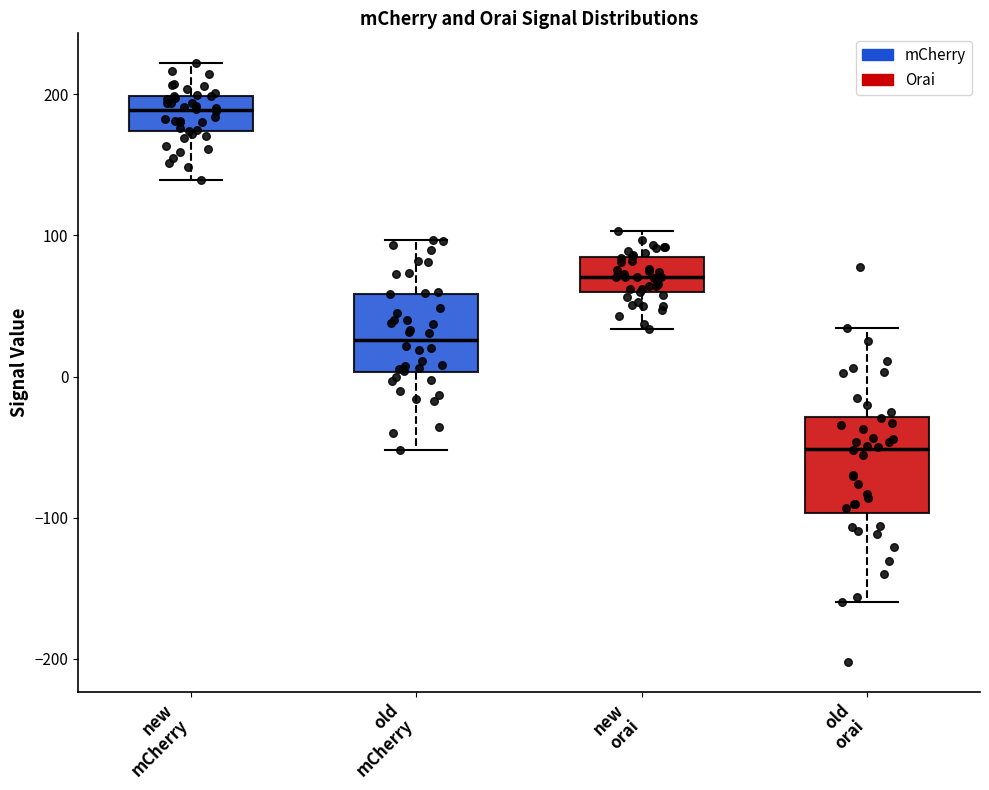

Reading left to right, read every box against the y-axis: the position of its median line, the range the box covers, and the ends of its whiskers. The values are not printed on the chart, so give them approximately, as read against the axis.

new mCherry: median 190, box 170 to 200, whiskers 140 to 220
old mCherry: median 30, box 0 to 60, whiskers -50 to 100
new orai: median 70, box 60 to 80, whiskers 30 to 100
old orai: median -50, box -100 to -30, whiskers -160 to 30